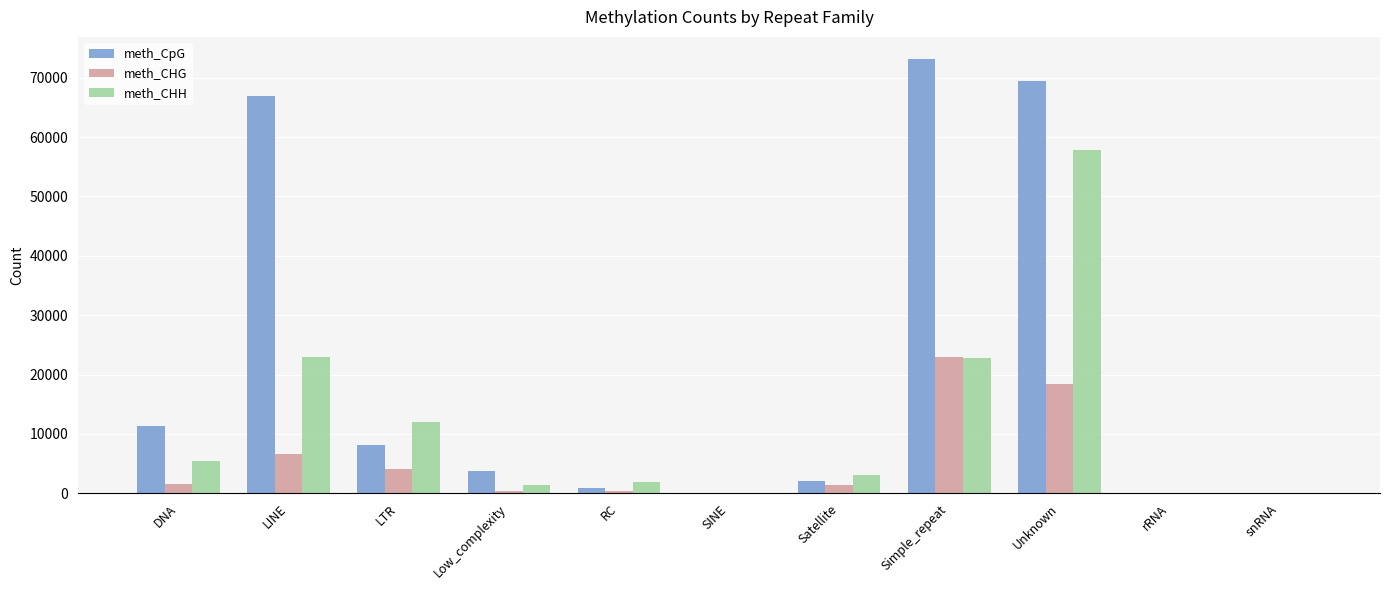

What is the sum of all meth_CpG values?

236173